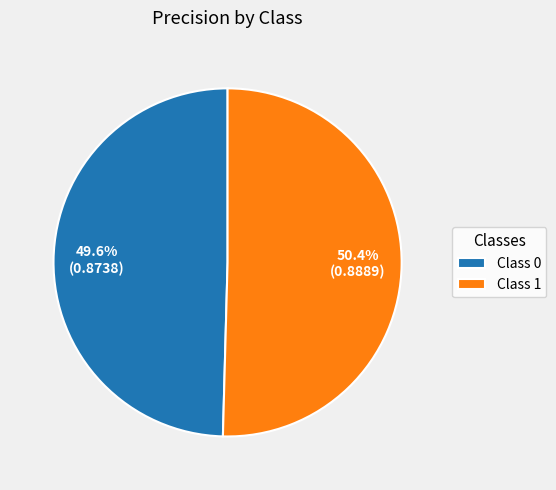

Rank the categories by value from lowest to highest.

Class 0, Class 1